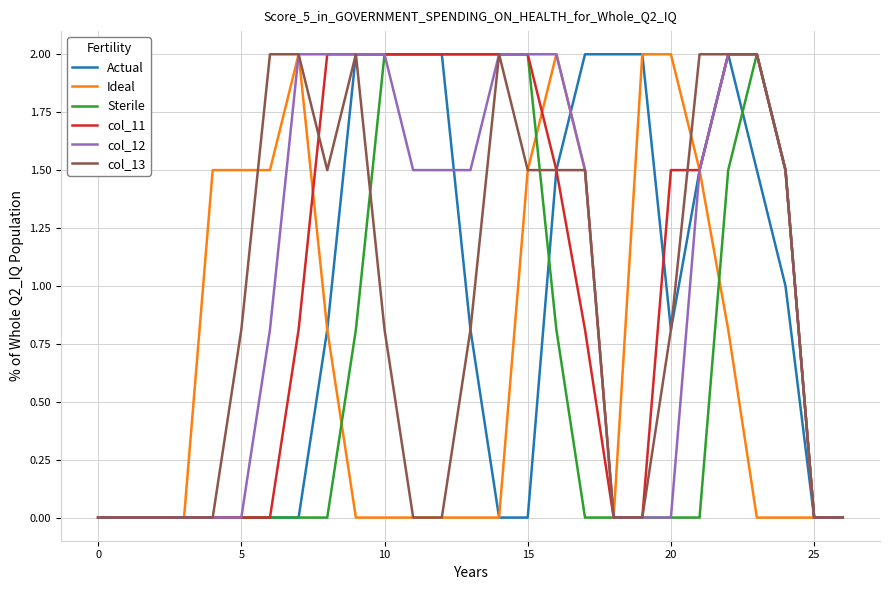

Reading right to left, extract all data points from this chart.

Actual: 0.0	0.0	1.0	1.5	2.0	1.5	0.8	2.0	2.0	2.0	1.5	0.0	0.0	0.8	2.0	2.0	2.0	2.0	0.8	0.0	0.0	0.0	0.0	0.0	0.0	0.0	0.0
Ideal: 0.0	0.0	0.0	0.0	0.8	1.5	2.0	2.0	0.0	1.5	2.0	1.5	0.0	0.0	0.0	0.0	0.0	0.0	0.8	2.0	1.5	1.5	1.5	0.0	0.0	0.0	0.0
Sterile: 0.0	0.0	1.5	2.0	1.5	0.0	0.0	0.0	0.0	0.0	0.8	2.0	2.0	2.0	2.0	2.0	2.0	0.8	0.0	0.0	0.0	0.0	0.0	0.0	0.0	0.0	0.0
col_11: 0.0	0.0	1.5	2.0	2.0	1.5	1.5	0.0	0.0	0.8	1.5	2.0	2.0	2.0	2.0	2.0	2.0	2.0	2.0	0.8	0.0	0.0	0.0	0.0	0.0	0.0	0.0
col_12: 0.0	0.0	1.5	2.0	2.0	1.5	0.0	0.0	0.0	1.5	2.0	2.0	2.0	1.5	1.5	1.5	2.0	2.0	2.0	2.0	0.8	0.0	0.0	0.0	0.0	0.0	0.0
col_13: 0.0	0.0	1.5	2.0	2.0	2.0	0.8	0.0	0.0	1.5	1.5	1.5	2.0	0.8	0.0	0.0	0.8	2.0	1.5	2.0	2.0	0.8	0.0	0.0	0.0	0.0	0.0